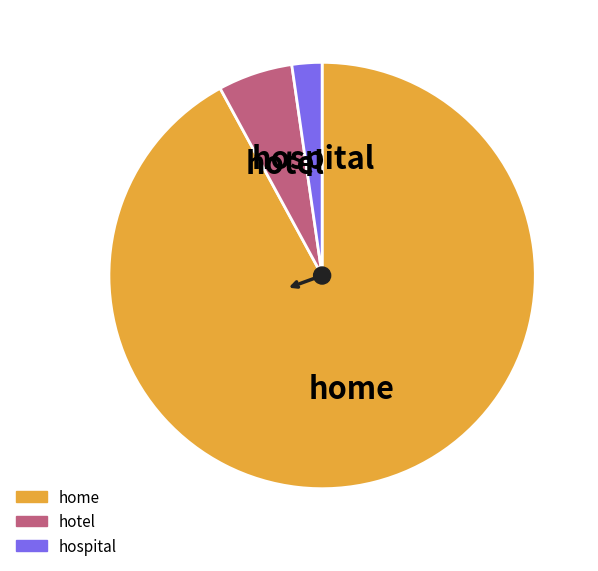

Combined, do hotel and hospital account for over 50%?

No